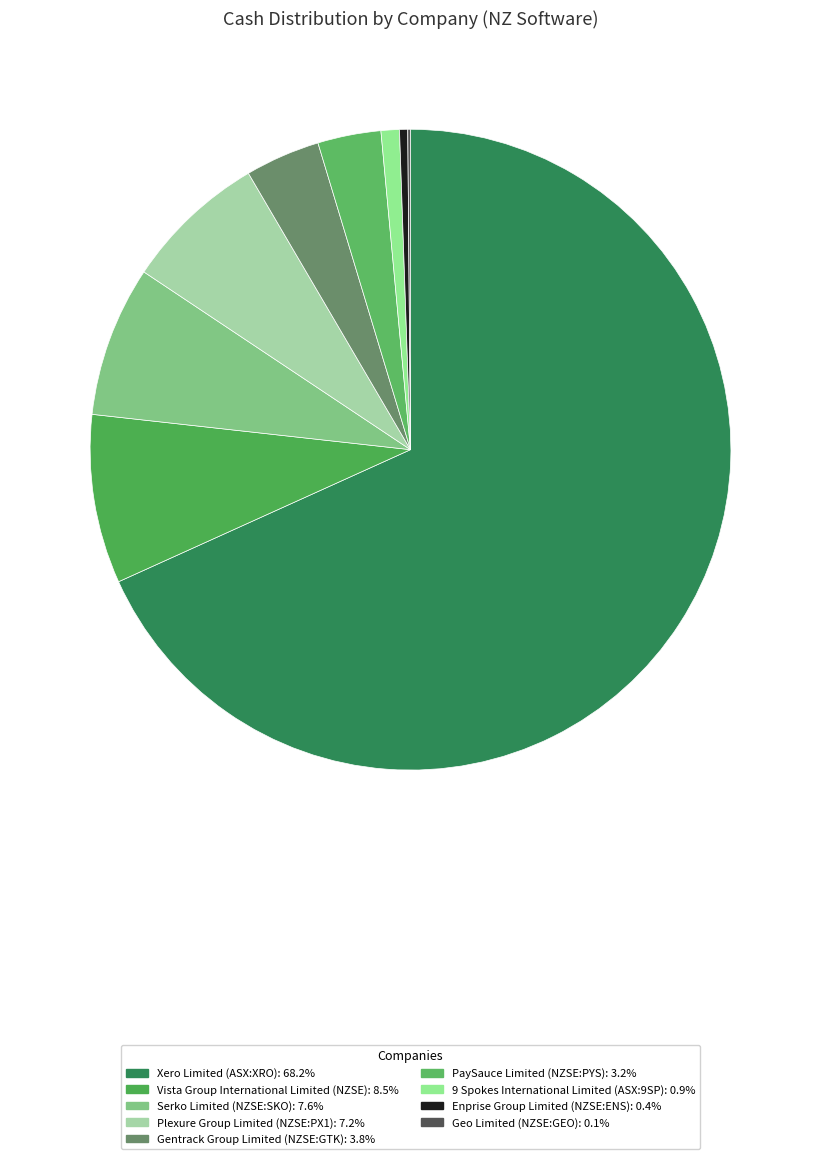

How many segments does this pie chart have?

9